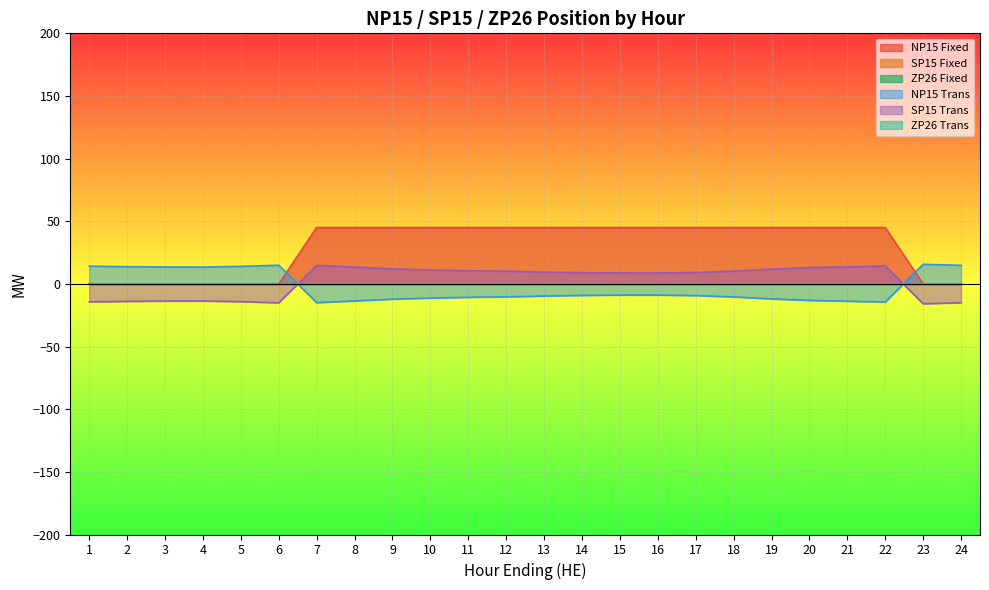

True or false: ZP26 Trans has more than 1 points higher than both neighbors.

False